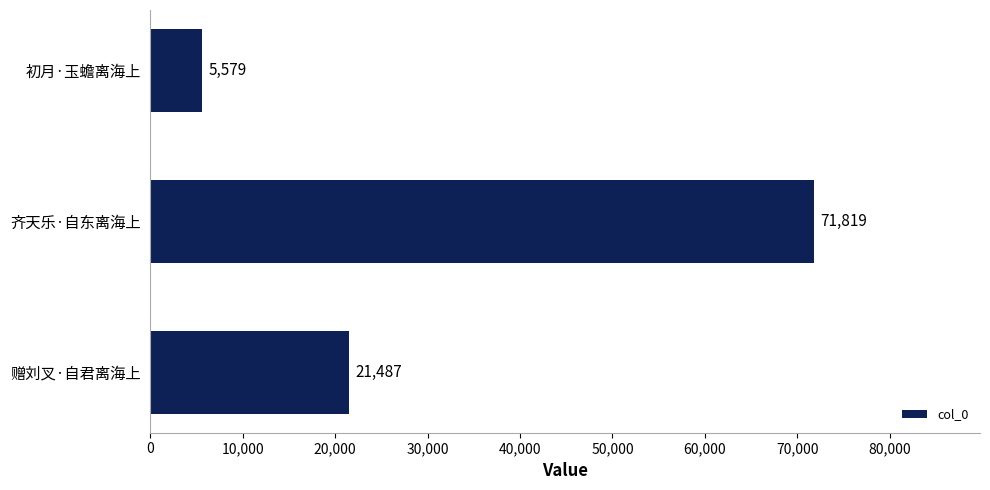

What is the greatest value displayed?

71819